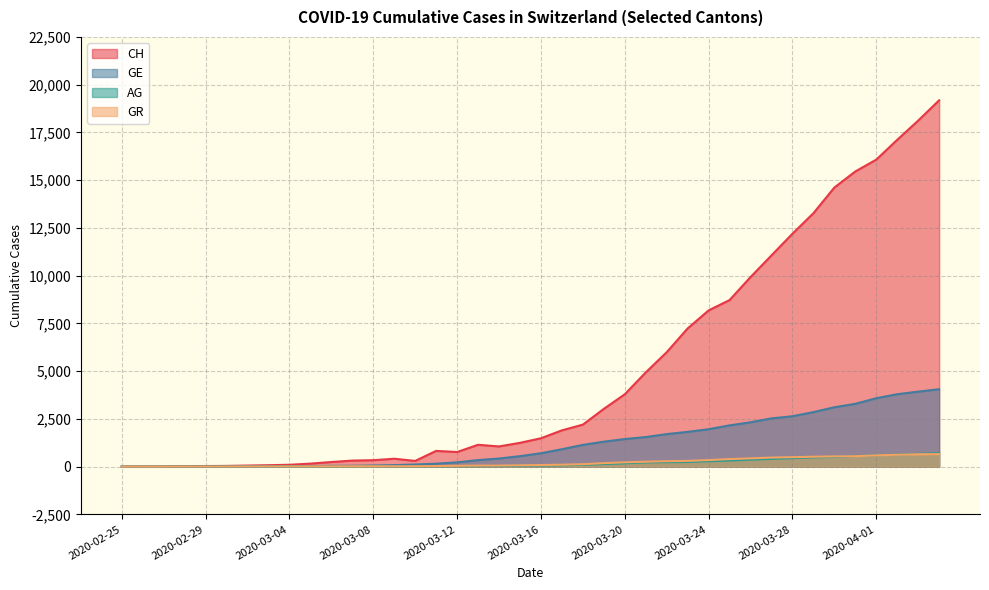

Rank the series at 2020-02-27 from highest to lowest value.

GR, AG